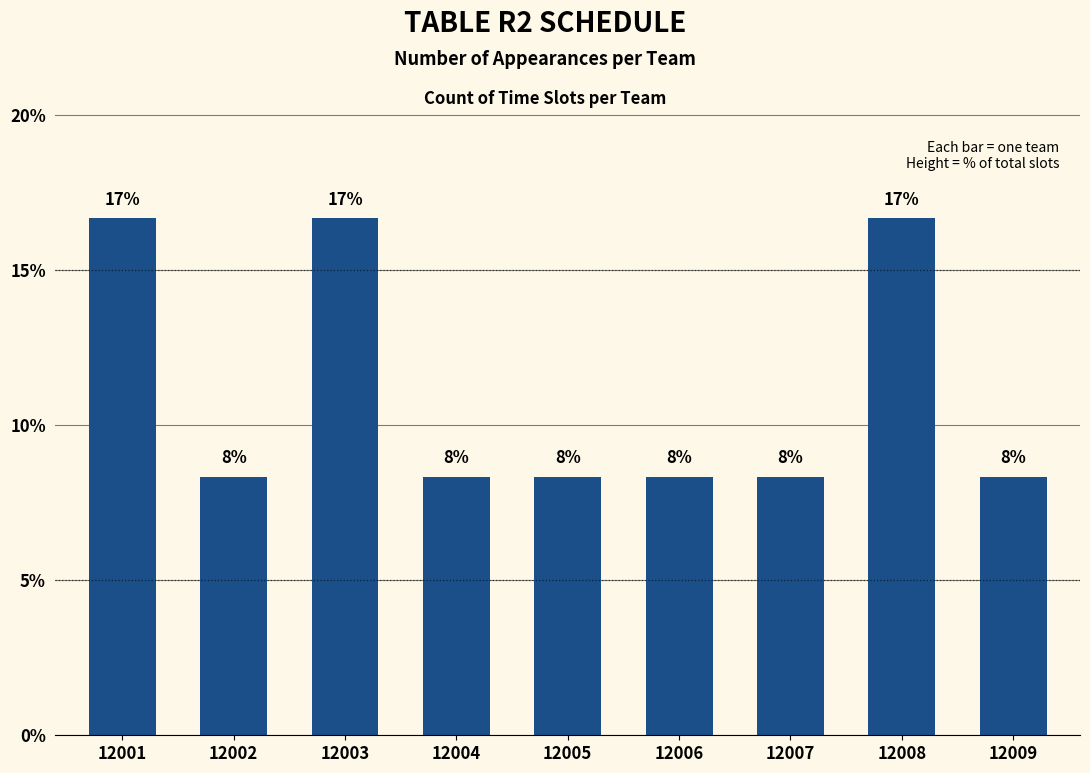

How many bars are there in total?

9